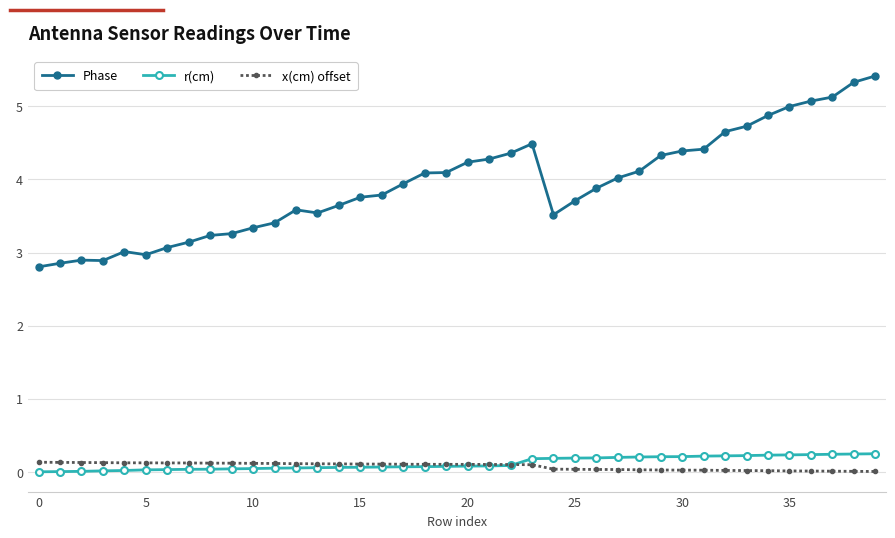

Which series has the widest spread of values?

Phase